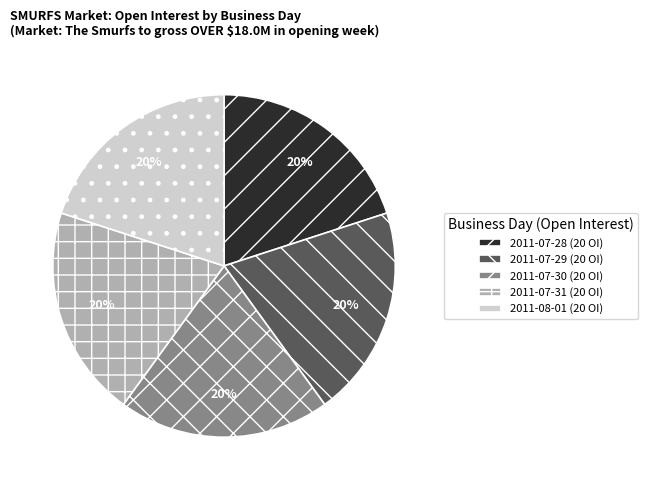

Is the sum of 2011-08-01 (20 OI) and 2011-07-31 (20 OI) greater than half?

No